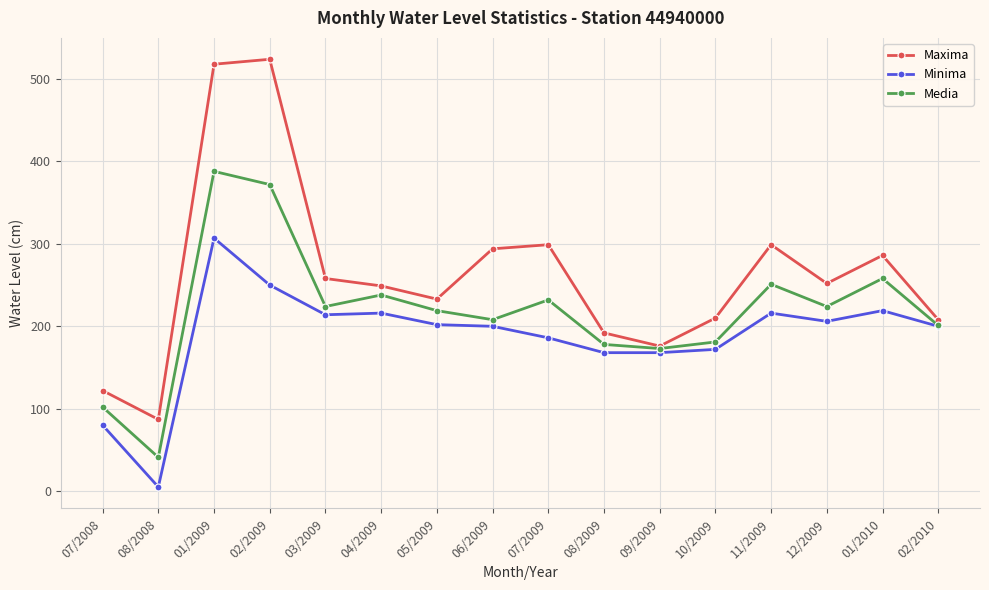

Is the value of Maxima at 06/2009 greater than the value of Minima at 11/2009?

Yes